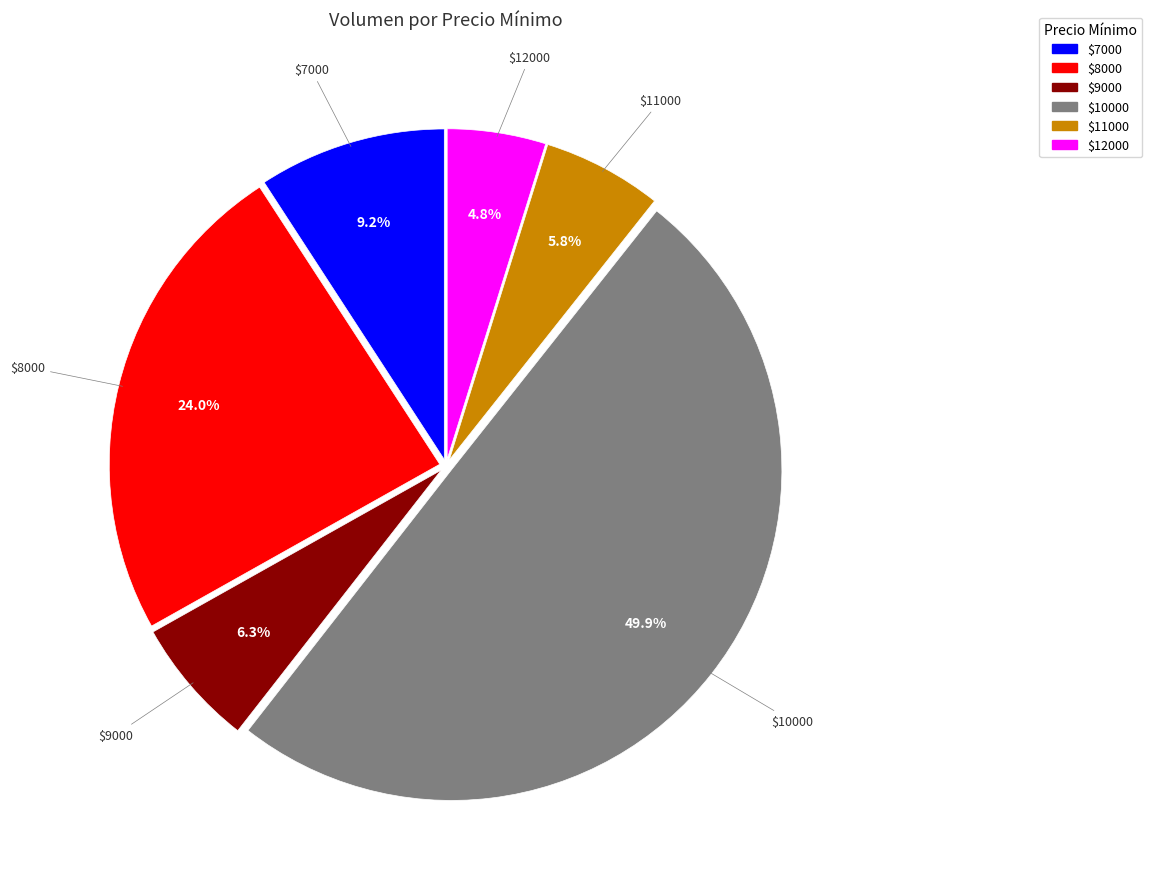

Does any single category account for the majority?

No